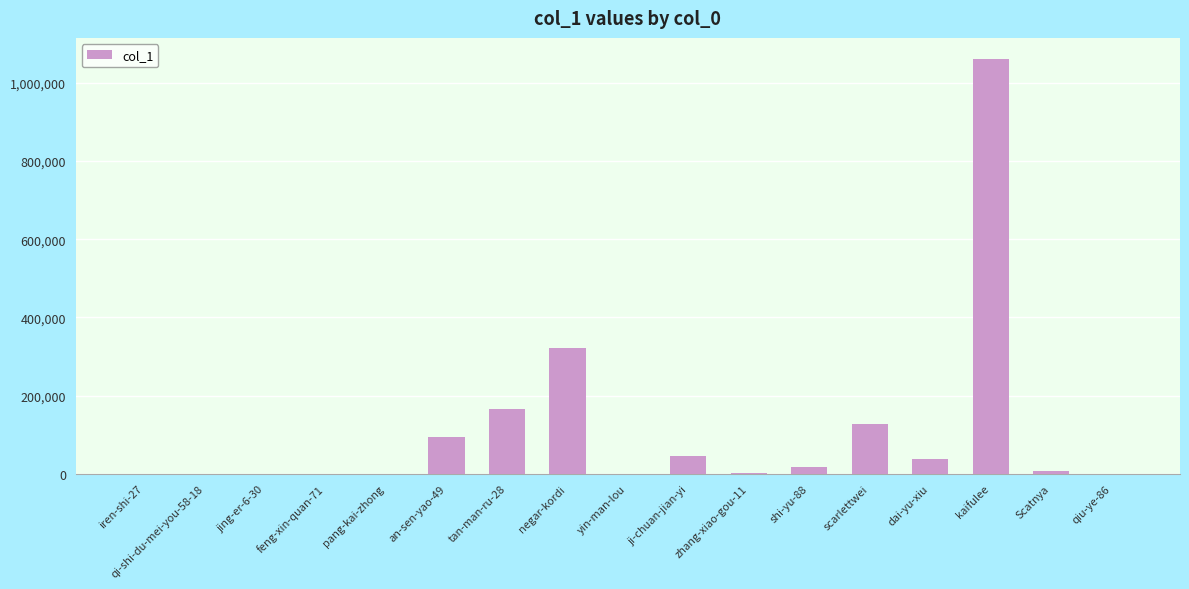

At which label is the value closest to 531102?

negar-kordi